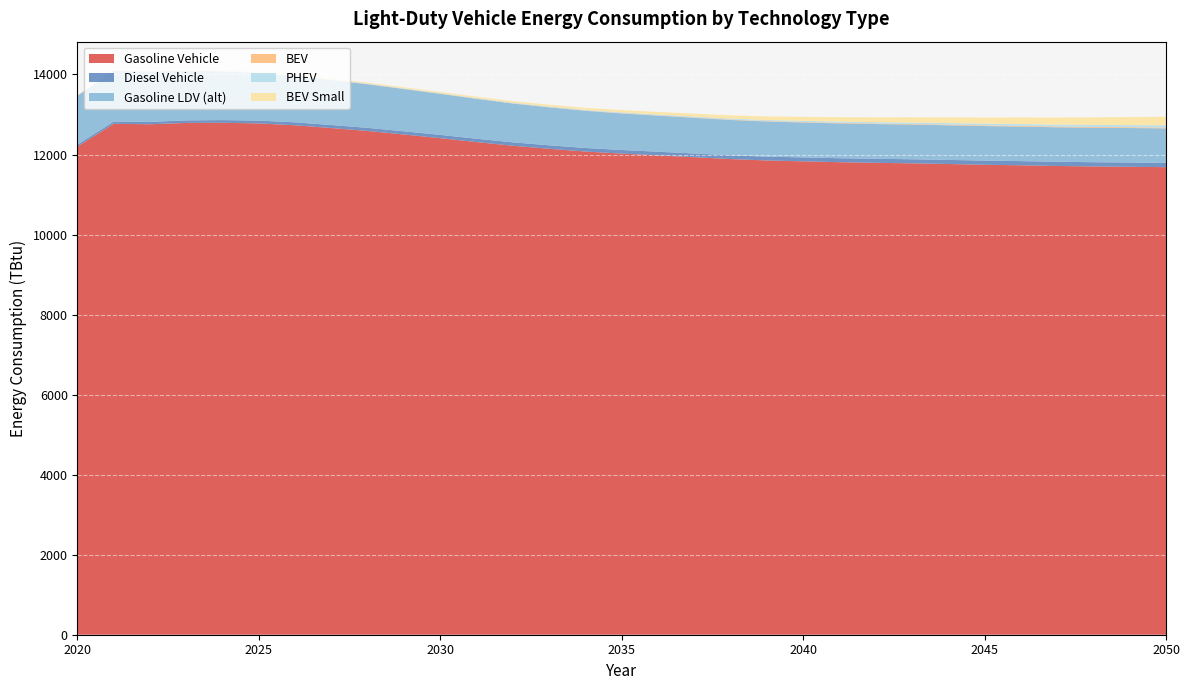

Reading left to right, transcribe all the data shown in this chart.

Gasoline Vehicle: 2020=12200.3	2021=12768.0	2022=12756.6	2023=12789.8	2024=12793.6	2025=12777.2	2026=12731.0	2027=12661.7	2028=12588.8	2029=12500.4	2030=12408.9	2031=12310.8	2032=12219.2	2033=12143.3	2034=12074.8	2035=12023.1	2036=11978.4	2037=11932.7	2038=11886.6	2039=11851.6	2040=11829.7	2041=11808.4	2042=11793.1	2043=11779.5	2044=11762.7	2045=11744.3	2046=11731.0	2047=11713.8	2048=11702.5	2049=11693.6	2050=11684.4
Diesel Vehicle: 2020=50.4	2021=55.3	2022=59.6	2023=63.6	2024=67.1	2025=70.5	2026=73.3	2027=75.5	2028=77.8	2029=79.8	2030=81.6	2031=83.8	2032=85.4	2033=87.0	2034=88.7	2035=89.8	2036=91.4	2037=93.0	2038=94.4	2039=96.0	2040=97.9	2041=99.2	2042=100.5	2043=101.9	2044=102.8	2045=103.7	2046=104.4	2047=105.1	2048=105.8	2049=106.4	2050=107.0
Gasoline LDV (alt): 2020=1218.3	2021=1269.4	2022=1254.1	2023=1238.6	2024=1216.1	2025=1188.3	2026=1156.7	2027=1122.4	2028=1088.9	2029=1056.2	2030=1025.6	2031=996.6	2032=970.4	2033=948.1	2034=929.0	2035=913.7	2036=901.3	2037=891.2	2038=882.6	2039=876.5	2040=872.9	2041=869.9	2042=867.8	2043=866.3	2044=864.8	2045=863.5	2046=862.8	2047=862.0	2048=861.8	2049=862.0	2050=862.3
BEV: 2020=3.3	2021=3.5	2022=3.5	2023=3.5	2024=3.6	2025=3.7	2026=3.9	2027=4.1	2028=4.4	2029=4.7	2030=5.1	2031=5.6	2032=6.1	2033=6.7	2034=7.4	2035=8.1	2036=8.9	2037=9.7	2038=10.5	2039=11.3	2040=12.2	2041=13.0	2042=13.8	2043=14.6	2044=15.9	2045=16.7	2046=17.4	2047=18.1	2048=18.8	2049=19.5	2050=20.1
PHEV: 2020=3.4	2021=4.5	2022=5.5	2023=6.4	2024=7.2	2025=8.0	2026=8.8	2027=9.5	2028=10.3	2029=11.2	2030=12.2	2031=13.3	2032=14.5	2033=15.8	2034=17.3	2035=19.0	2036=20.8	2037=22.7	2038=24.7	2039=26.9	2040=29.3	2041=31.7	2042=34.3	2043=36.9	2044=39.6	2045=42.3	2046=45.1	2047=48.0	2048=50.9	2049=53.9	2050=56.9
BEV Small: 2020=7.0	2021=8.9	2022=10.7	2023=12.7	2024=14.9	2025=17.1	2026=19.4	2027=21.7	2028=24.3	2029=27.2	2030=30.6	2031=34.4	2032=38.8	2033=43.9	2034=49.6	2035=56.2	2036=63.4	2037=71.3	2038=79.9	2039=89.2	2040=99.3	2041=109.6	2042=120.3	2043=131.2	2044=142.2	2045=153.6	2046=165.2	2047=176.9	2048=189.0	2049=201.3	2050=213.9